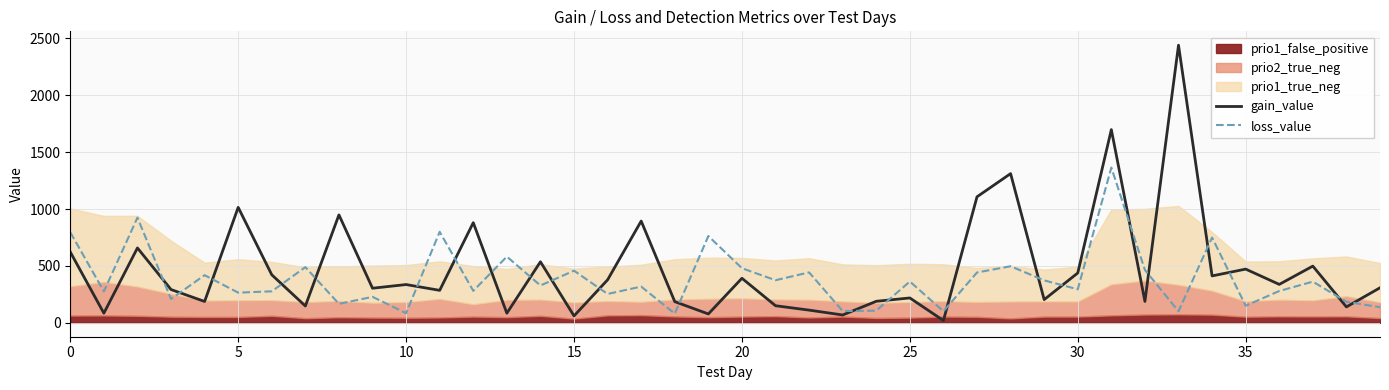

True or false: gain_value and loss_value intersect in this chart.

True